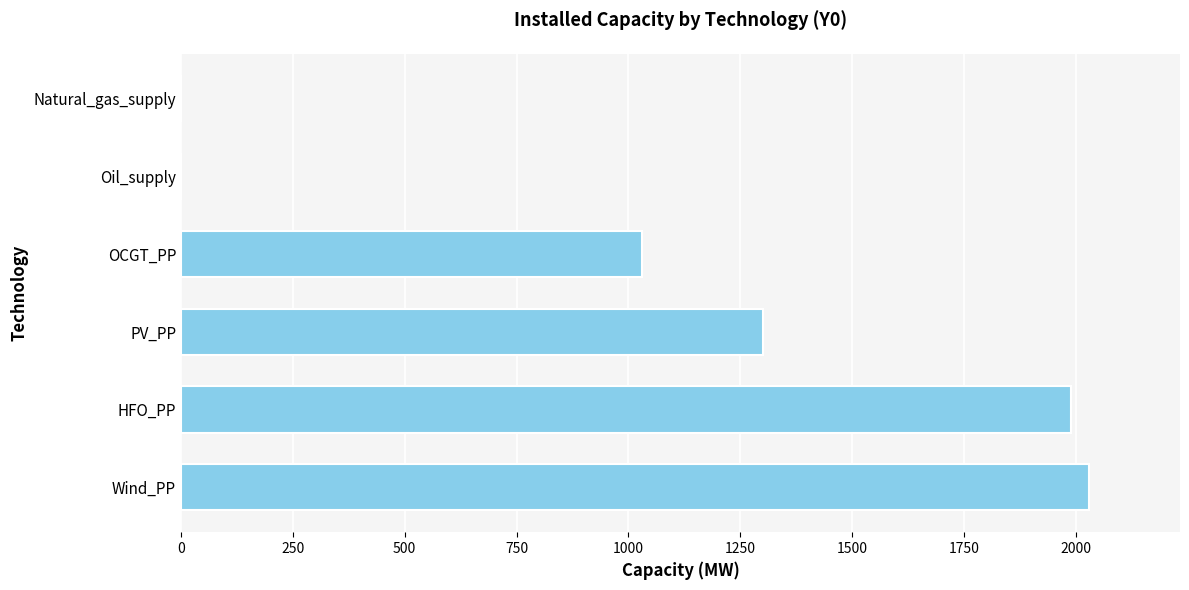

What is the greatest value displayed?

2030